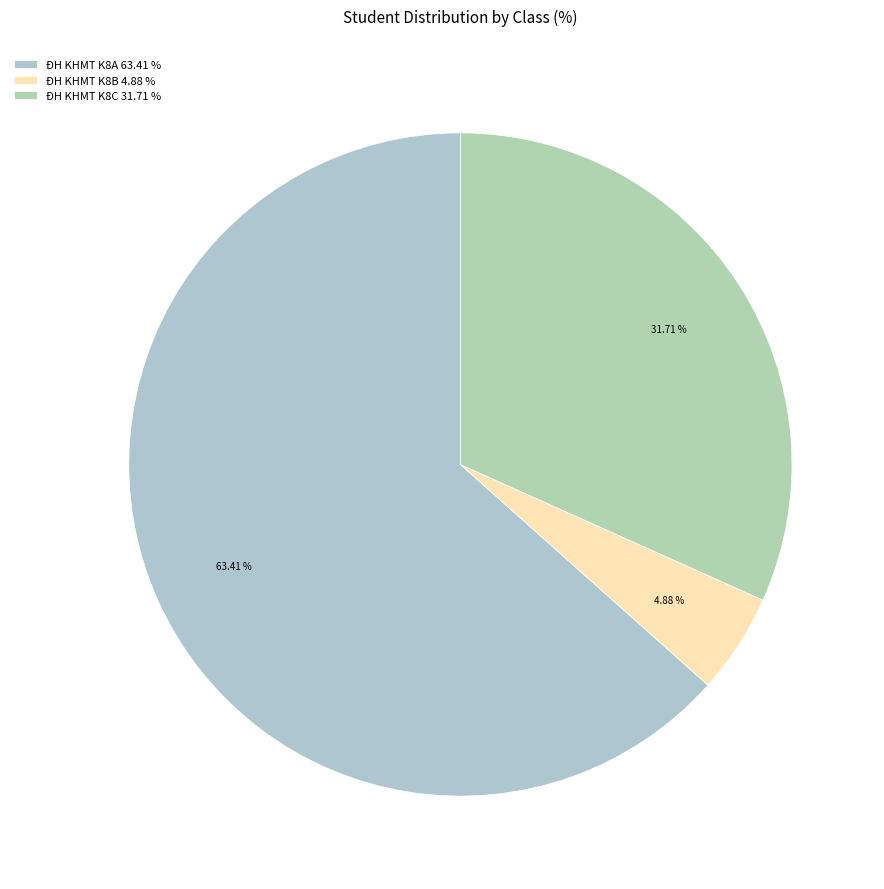

Do ĐH KHMT K8B and ĐH KHMT K8C together represent more than half of the pie?

No